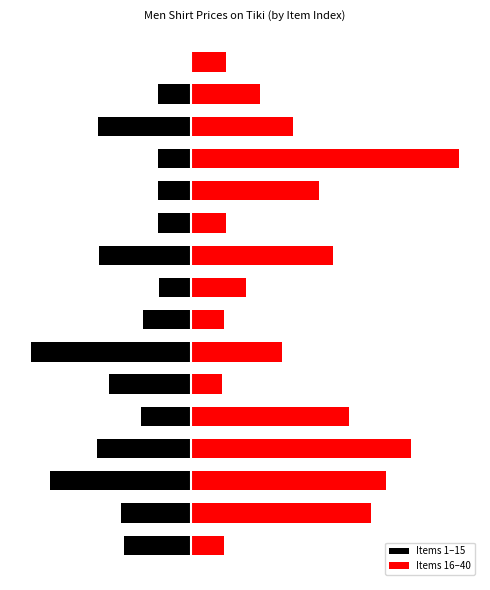

What is the maximum value shown in the chart?

795.0